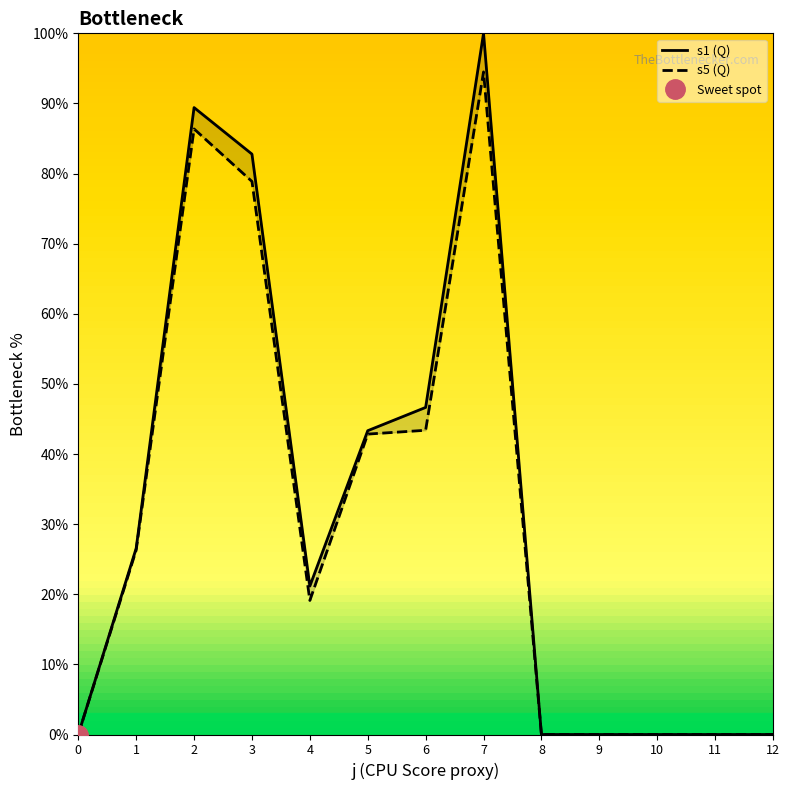

Which series changed the most between 2 and 12?

s1 (Q)